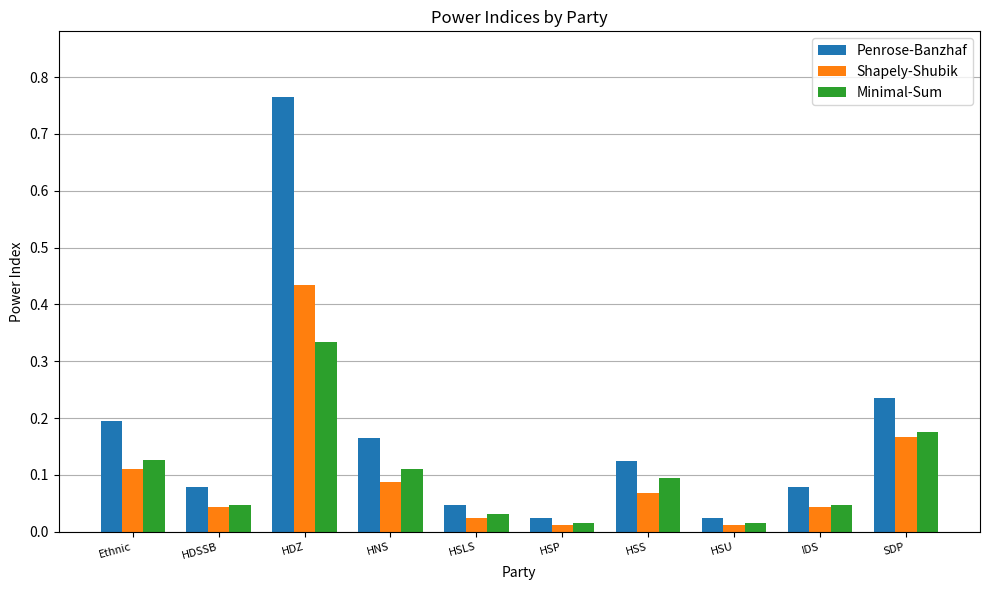

Which series changed the most between Ethnic and HSP?

Penrose-Banzhaf